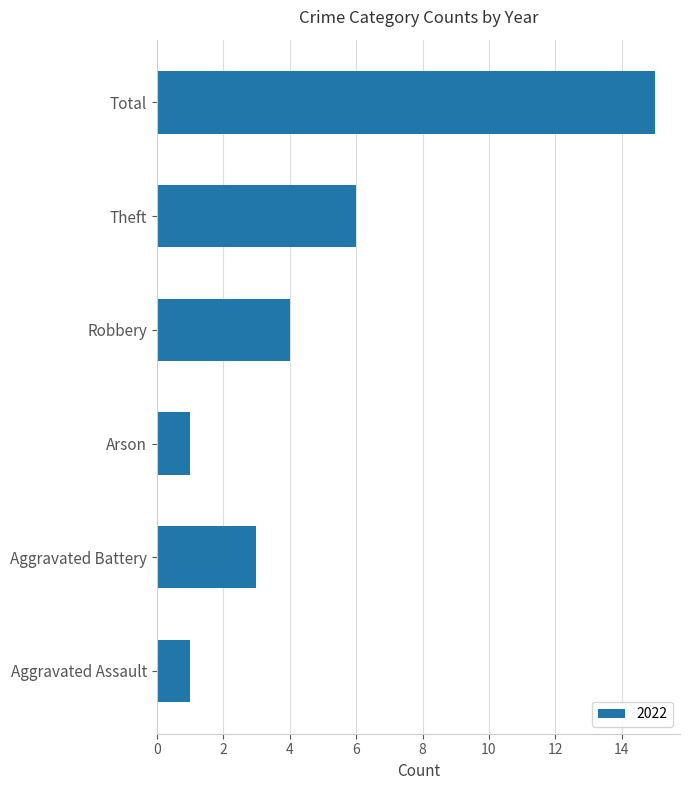

The chart shows a value of 0 at Aggravated Assault. True or false?

False